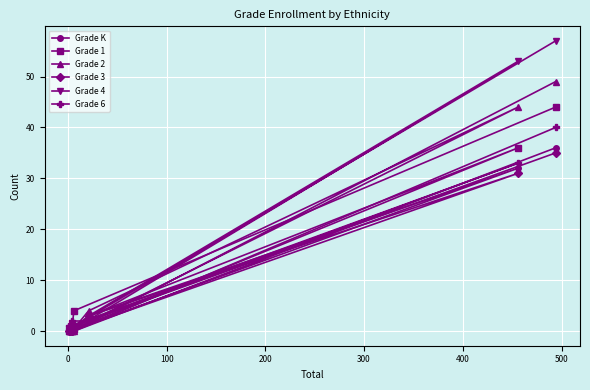

How many intersections are there between Grade 4 and Grade 1?

1